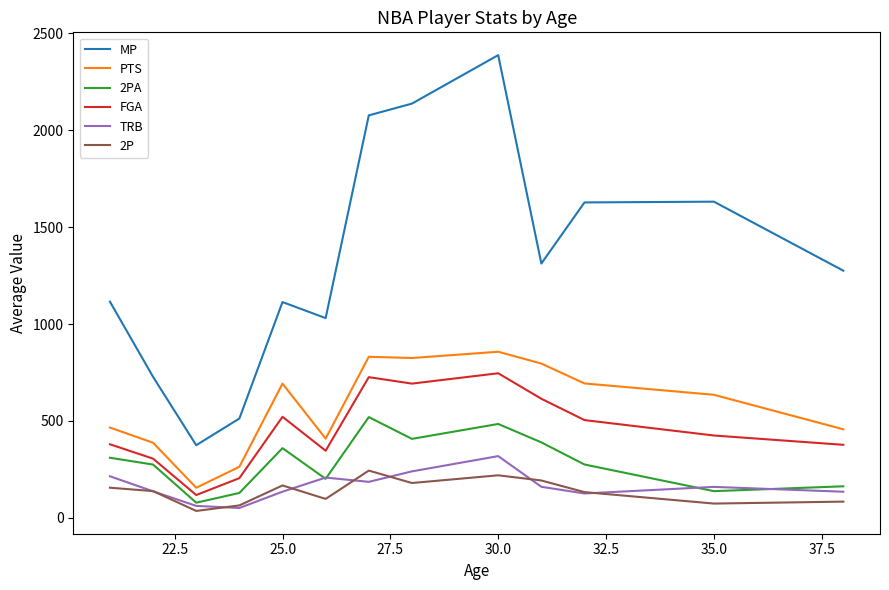

True or false: TRB and FGA cross at least once.

False